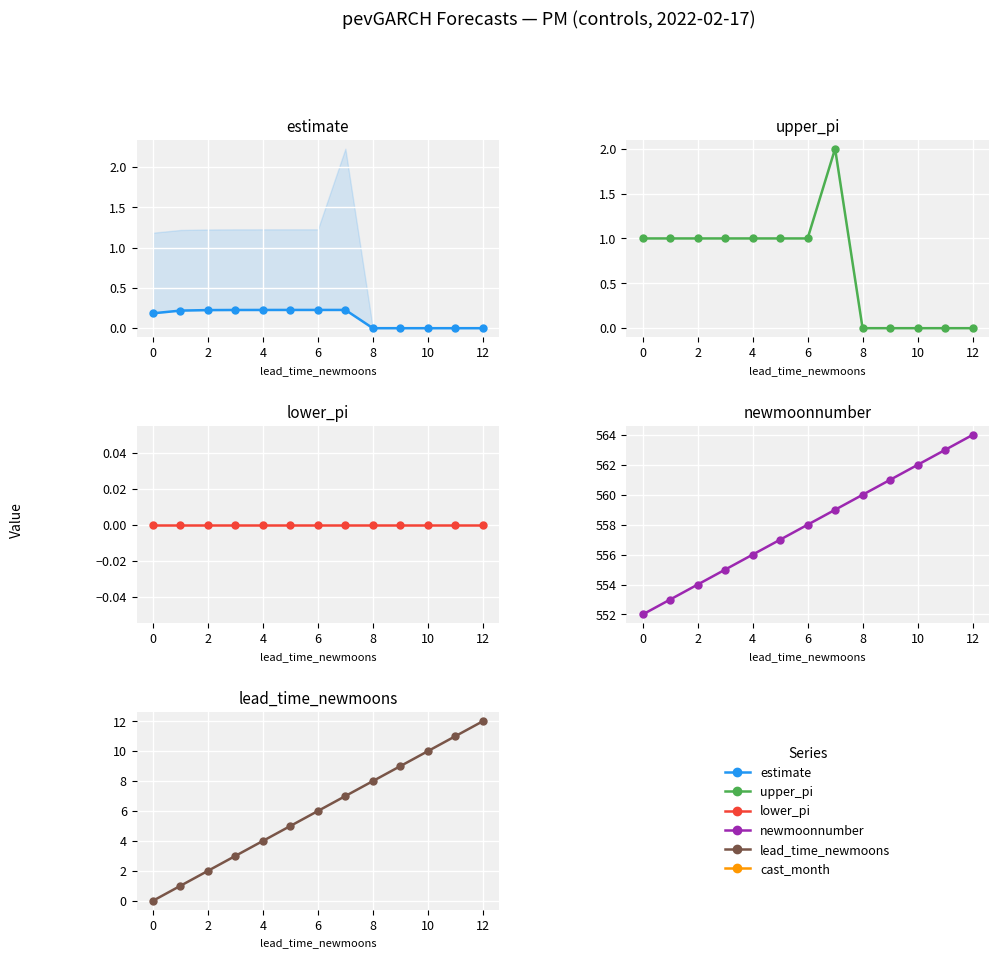

True or false: newmoonnumber has more than 2 points higher than both neighbors.

False